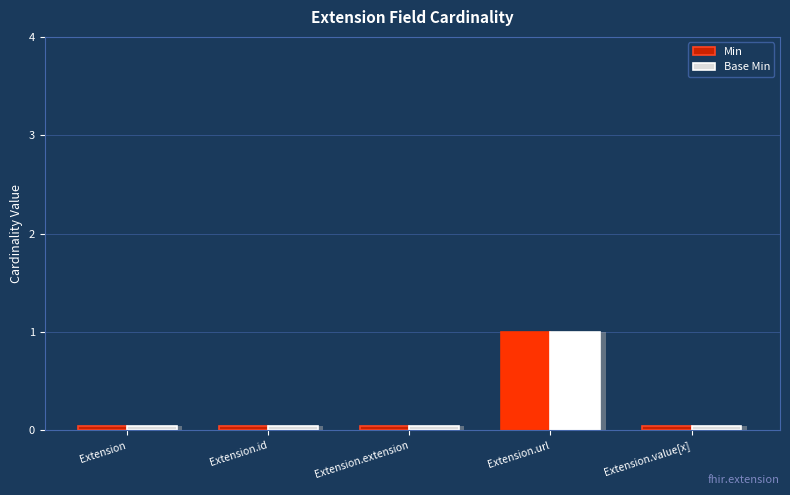

How many distinct data groups are displayed?

2